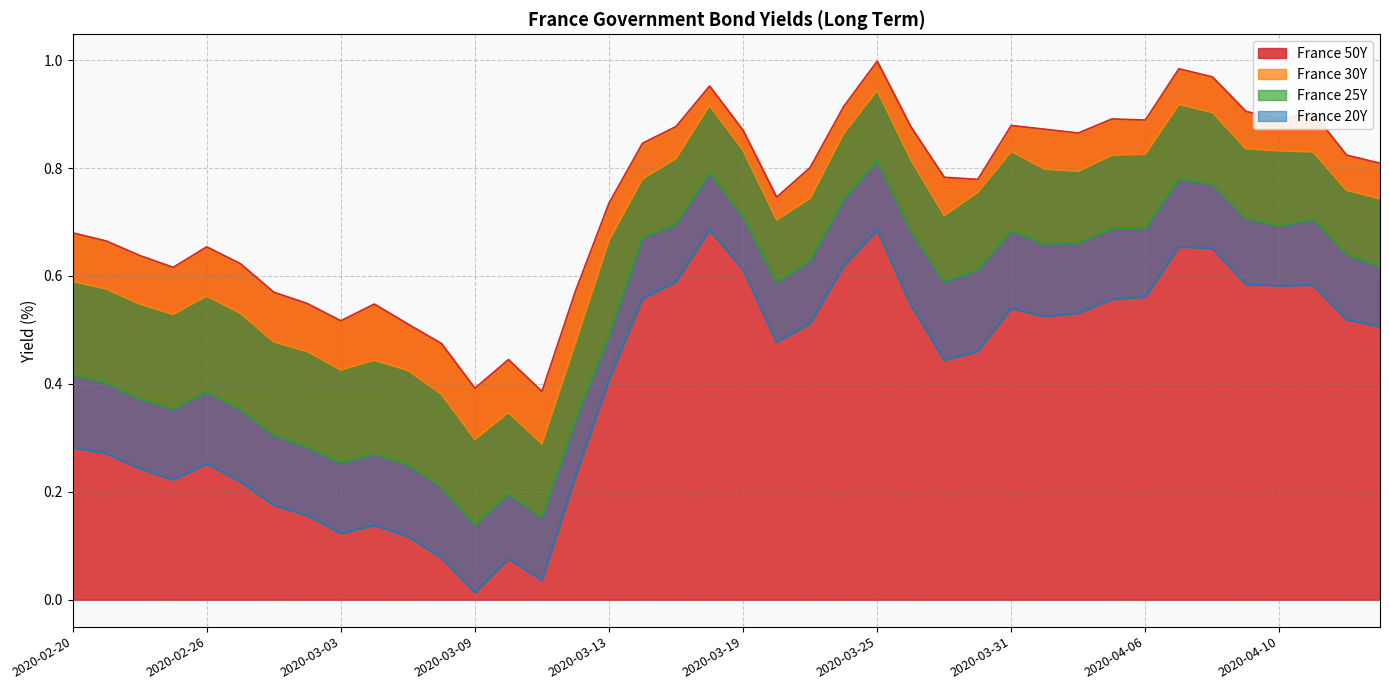

Which series changed the most between 2020-03-18 and 2020-04-07?

France 50Y